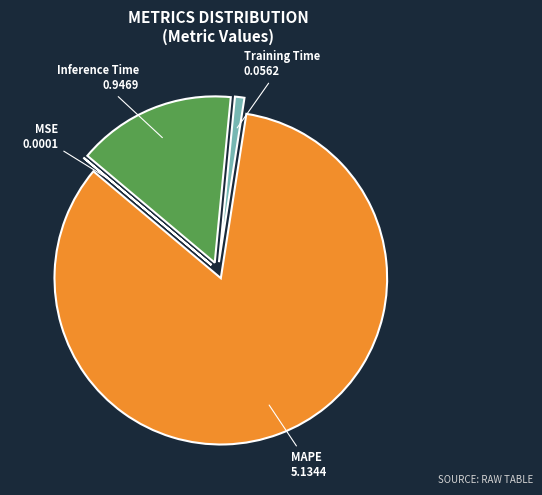

Is there any slice that represents more than half of the pie?

Yes